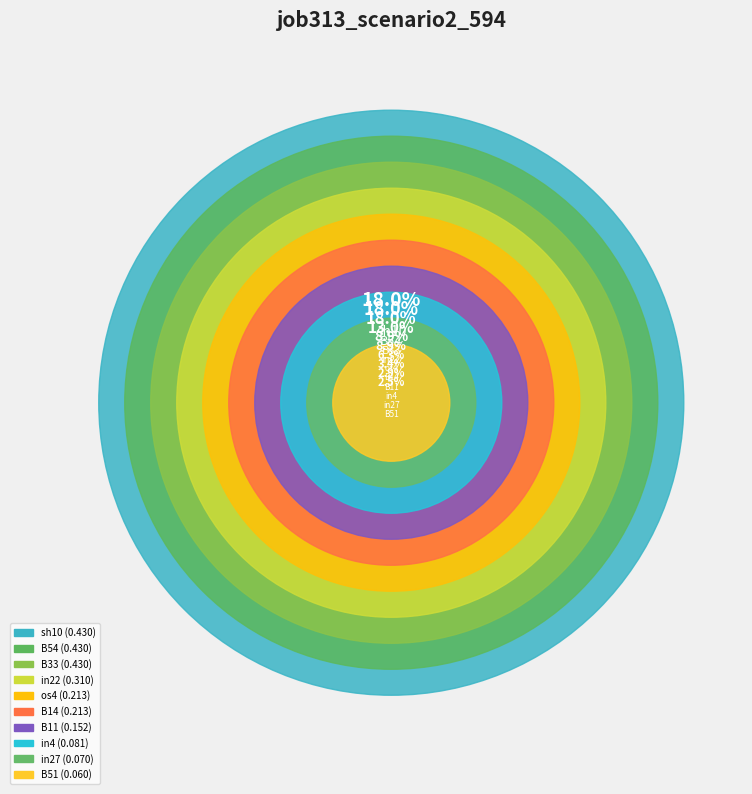

Rank the categories by value from lowest to highest.

B51, in27, in4, B11, B14, os4, in22, B54, B33, sh10